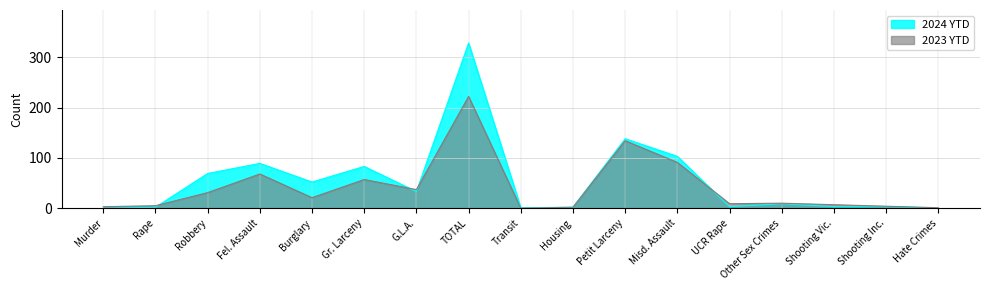

How many categories are shown in the chart?

17